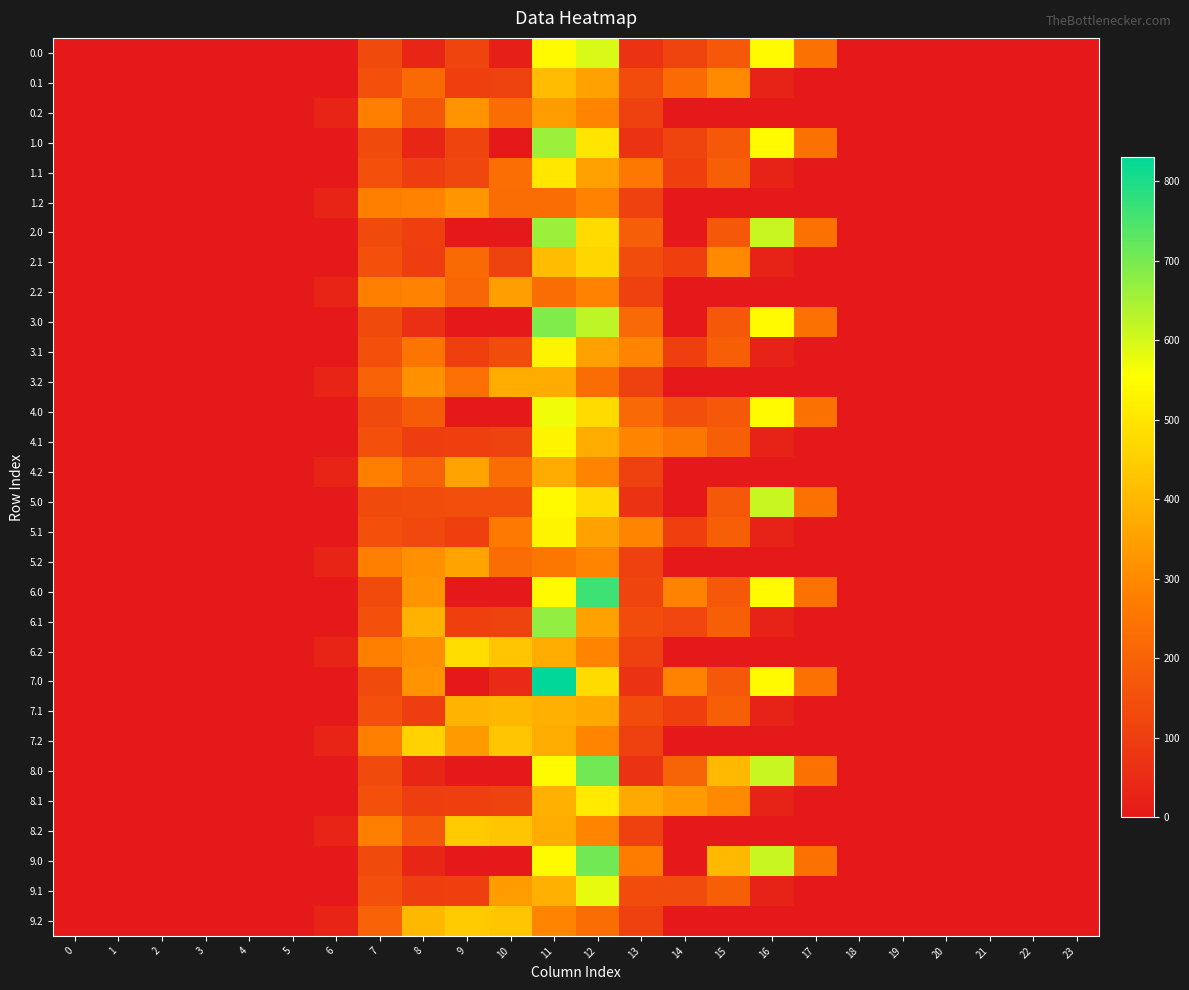

Reading left to right, transcribe all the data shown in this chart.

0.0: 0=0.0	1=0.0	2=0.0	3=0.0	4=0.0	5=0.0	6=0.0	7=134.3	8=35.0	9=117.0	10=19.7	11=544.3	12=594.2	13=70.2	14=117.3	15=172.8	16=545.4	17=243.5	18=0.0	19=0.0	20=0.0	21=0.0	22=0.0	23=0.0
0.1: 0=0.0	1=0.0	2=0.0	3=0.0	4=0.0	5=0.0	6=0.0	7=153.2	8=219.3	9=104.8	10=114.0	11=410.3	12=350.8	13=141.2	14=222.5	15=301.4	16=26.8	17=0.0	18=0.0	19=0.0	20=0.0	21=0.0	22=0.0	23=0.0
0.2: 0=0.0	1=0.0	2=0.0	3=0.0	4=0.0	5=0.0	6=29.3	7=276.9	8=169.5	9=320.1	10=228.0	11=342.2	12=289.5	13=107.8	14=0.0	15=0.0	16=0.0	17=0.0	18=0.0	19=0.0	20=0.0	21=0.0	22=0.0	23=0.0
1.0: 0=0.0	1=0.0	2=0.0	3=0.0	4=0.0	5=0.0	6=0.0	7=134.3	8=35.0	9=117.0	10=0.0	11=661.3	12=496.9	13=70.2	14=117.3	15=172.8	16=545.4	17=243.5	18=0.0	19=0.0	20=0.0	21=0.0	22=0.0	23=0.0
1.1: 0=0.0	1=0.0	2=0.0	3=0.0	4=0.0	5=0.0	6=0.0	7=153.2	8=102.3	9=124.4	10=231.0	11=501.7	12=350.8	13=258.2	14=105.5	15=190.4	16=26.8	17=0.0	18=0.0	19=0.0	20=0.0	21=0.0	22=0.0	23=0.0
1.2: 0=0.0	1=0.0	2=0.0	3=0.0	4=0.0	5=0.0	6=29.3	7=276.9	8=286.5	9=326.6	10=228.0	11=225.2	12=283.0	13=107.8	14=0.0	15=0.0	16=0.0	17=0.0	18=0.0	19=0.0	20=0.0	21=0.0	22=0.0	23=0.0
2.0: 0=0.0	1=0.0	2=0.0	3=0.0	4=0.0	5=0.0	6=0.0	7=134.3	8=104.1	9=0.0	10=0.0	11=661.3	12=477.2	13=187.2	14=0.3	15=172.8	16=613.0	17=243.5	18=0.0	19=0.0	20=0.0	21=0.0	22=0.0	23=0.0
2.1: 0=0.0	1=0.0	2=0.0	3=0.0	4=0.0	5=0.0	6=0.0	7=153.2	8=102.3	9=221.8	10=114.0	11=410.3	12=467.8	13=141.2	14=105.5	15=301.4	16=26.8	17=0.0	18=0.0	19=0.0	20=0.0	21=0.0	22=0.0	23=0.0
2.2: 0=0.0	1=0.0	2=0.0	3=0.0	4=0.0	5=0.0	6=29.3	7=276.9	8=286.5	9=209.6	10=345.0	11=225.2	12=283.0	13=107.8	14=0.0	15=0.0	16=0.0	17=0.0	18=0.0	19=0.0	20=0.0	21=0.0	22=0.0	23=0.0
3.0: 0=0.0	1=0.0	2=0.0	3=0.0	4=0.0	5=0.0	6=0.0	7=134.3	8=59.7	9=0.0	10=0.0	11=691.3	12=624.2	13=217.2	14=0.3	15=172.8	16=545.4	17=243.5	18=0.0	19=0.0	20=0.0	21=0.0	22=0.0	23=0.0
3.1: 0=0.0	1=0.0	2=0.0	3=0.0	4=0.0	5=0.0	6=0.0	7=153.2	8=249.3	9=104.8	10=138.7	11=531.7	12=350.8	13=288.2	14=105.5	15=190.4	16=26.8	17=0.0	18=0.0	19=0.0	20=0.0	21=0.0	22=0.0	23=0.0
3.2: 0=0.0	1=0.0	2=0.0	3=0.0	4=0.0	5=0.0	6=29.3	7=199.0	8=316.5	9=234.2	10=375.0	11=372.2	12=224.3	13=107.8	14=0.0	15=0.0	16=0.0	17=0.0	18=0.0	19=0.0	20=0.0	21=0.0	22=0.0	23=0.0
4.0: 0=0.0	1=0.0	2=0.0	3=0.0	4=0.0	5=0.0	6=0.0	7=134.3	8=182.0	9=0.0	10=0.0	11=569.0	12=477.2	13=217.2	14=147.3	15=172.8	16=545.4	17=243.5	18=0.0	19=0.0	20=0.0	21=0.0	22=0.0	23=0.0
4.1: 0=0.0	1=0.0	2=0.0	3=0.0	4=0.0	5=0.0	6=0.0	7=153.2	8=102.3	9=104.8	10=114.0	11=531.7	12=375.5	13=288.2	14=252.5	15=190.4	16=26.8	17=0.0	18=0.0	19=0.0	20=0.0	21=0.0	22=0.0	23=0.0
4.2: 0=0.0	1=0.0	2=0.0	3=0.0	4=0.0	5=0.0	6=29.3	7=276.9	8=198.0	9=356.6	10=228.0	11=372.2	12=289.5	13=107.8	14=0.0	15=0.0	16=0.0	17=0.0	18=0.0	19=0.0	20=0.0	21=0.0	22=0.0	23=0.0
5.0: 0=0.0	1=0.0	2=0.0	3=0.0	4=0.0	5=0.0	6=0.0	7=134.3	8=139.1	9=147.0	10=147.0	11=544.3	12=477.2	13=70.2	14=0.3	15=172.8	16=613.0	17=243.5	18=0.0	19=0.0	20=0.0	21=0.0	22=0.0	23=0.0
5.1: 0=0.0	1=0.0	2=0.0	3=0.0	4=0.0	5=0.0	6=0.0	7=153.2	8=127.0	9=104.8	10=261.0	11=531.7	12=350.8	13=288.2	14=105.5	15=190.4	16=26.8	17=0.0	18=0.0	19=0.0	20=0.0	21=0.0	22=0.0	23=0.0
5.2: 0=0.0	1=0.0	2=0.0	3=0.0	4=0.0	5=0.0	6=29.3	7=276.9	8=316.5	9=356.6	10=228.0	11=253.8	12=289.5	13=107.8	14=0.0	15=0.0	16=0.0	17=0.0	18=0.0	19=0.0	20=0.0	21=0.0	22=0.0	23=0.0
6.0: 0=0.0	1=0.0	2=0.0	3=0.0	4=0.0	5=0.0	6=0.0	7=134.3	8=322.0	9=0.0	10=0.0	11=544.3	12=764.2	13=118.5	14=287.3	15=172.8	16=545.4	17=243.5	18=0.0	19=0.0	20=0.0	21=0.0	22=0.0	23=0.0
6.1: 0=0.0	1=0.0	2=0.0	3=0.0	4=0.0	5=0.0	6=0.0	7=153.2	8=389.3	9=104.8	10=114.0	11=671.7	12=350.8	13=141.2	14=121.3	15=190.4	16=26.8	17=0.0	18=0.0	19=0.0	20=0.0	21=0.0	22=0.0	23=0.0
6.2: 0=0.0	1=0.0	2=0.0	3=0.0	4=0.0	5=0.0	6=29.3	7=276.9	8=312.8	9=480.7	10=430.5	11=374.4	12=289.5	13=107.8	14=0.0	15=0.0	16=0.0	17=0.0	18=0.0	19=0.0	20=0.0	21=0.0	22=0.0	23=0.0
7.0: 0=0.0	1=0.0	2=0.0	3=0.0	4=0.0	5=0.0	6=0.0	7=134.3	8=322.0	9=0.0	10=48.2	11=831.3	12=477.2	13=70.2	14=287.3	15=172.8	16=545.4	17=243.5	18=0.0	19=0.0	20=0.0	21=0.0	22=0.0	23=0.0
7.1: 0=0.0	1=0.0	2=0.0	3=0.0	4=0.0	5=0.0	6=0.0	7=153.2	8=102.3	9=391.8	10=401.0	11=384.7	12=366.6	13=141.2	14=105.5	15=190.4	16=26.8	17=0.0	18=0.0	19=0.0	20=0.0	21=0.0	22=0.0	23=0.0
7.2: 0=0.0	1=0.0	2=0.0	3=0.0	4=0.0	5=0.0	6=29.3	7=276.9	8=456.5	9=337.0	10=430.5	11=374.4	12=289.5	13=107.8	14=0.0	15=0.0	16=0.0	17=0.0	18=0.0	19=0.0	20=0.0	21=0.0	22=0.0	23=0.0
8.0: 0=0.0	1=0.0	2=0.0	3=0.0	4=0.0	5=0.0	6=0.0	7=134.3	8=35.0	9=0.0	10=0.0	11=544.3	12=707.2	13=70.2	14=201.3	15=402.8	16=613.0	17=243.5	18=0.0	19=0.0	20=0.0	21=0.0	22=0.0	23=0.0
8.1: 0=0.0	1=0.0	2=0.0	3=0.0	4=0.0	5=0.0	6=0.0	7=153.2	8=102.3	9=104.8	10=114.0	11=384.7	12=508.4	13=371.2	14=335.5	15=301.4	16=26.8	17=0.0	18=0.0	19=0.0	20=0.0	21=0.0	22=0.0	23=0.0
8.2: 0=0.0	1=0.0	2=0.0	3=0.0	4=0.0	5=0.0	6=29.3	7=276.9	8=173.3	9=439.6	10=430.5	11=374.4	12=289.5	13=107.8	14=0.0	15=0.0	16=0.0	17=0.0	18=0.0	19=0.0	20=0.0	21=0.0	22=0.0	23=0.0
9.0: 0=0.0	1=0.0	2=0.0	3=0.0	4=0.0	5=0.0	6=0.0	7=134.3	8=35.0	9=0.0	10=0.0	11=544.3	12=707.2	13=271.3	14=0.3	15=402.8	16=613.0	17=243.5	18=0.0	19=0.0	20=0.0	21=0.0	22=0.0	23=0.0
9.1: 0=0.0	1=0.0	2=0.0	3=0.0	4=0.0	5=0.0	6=0.0	7=153.2	8=102.3	9=104.8	10=344.0	11=384.7	12=580.8	13=141.2	14=135.3	15=190.4	16=26.8	17=0.0	18=0.0	19=0.0	20=0.0	21=0.0	22=0.0	23=0.0
9.2: 0=0.0	1=0.0	2=0.0	3=0.0	4=0.0	5=0.0	6=29.3	7=199.0	8=399.5	9=439.6	10=430.5	11=291.3	12=224.3	13=107.8	14=0.0	15=0.0	16=0.0	17=0.0	18=0.0	19=0.0	20=0.0	21=0.0	22=0.0	23=0.0